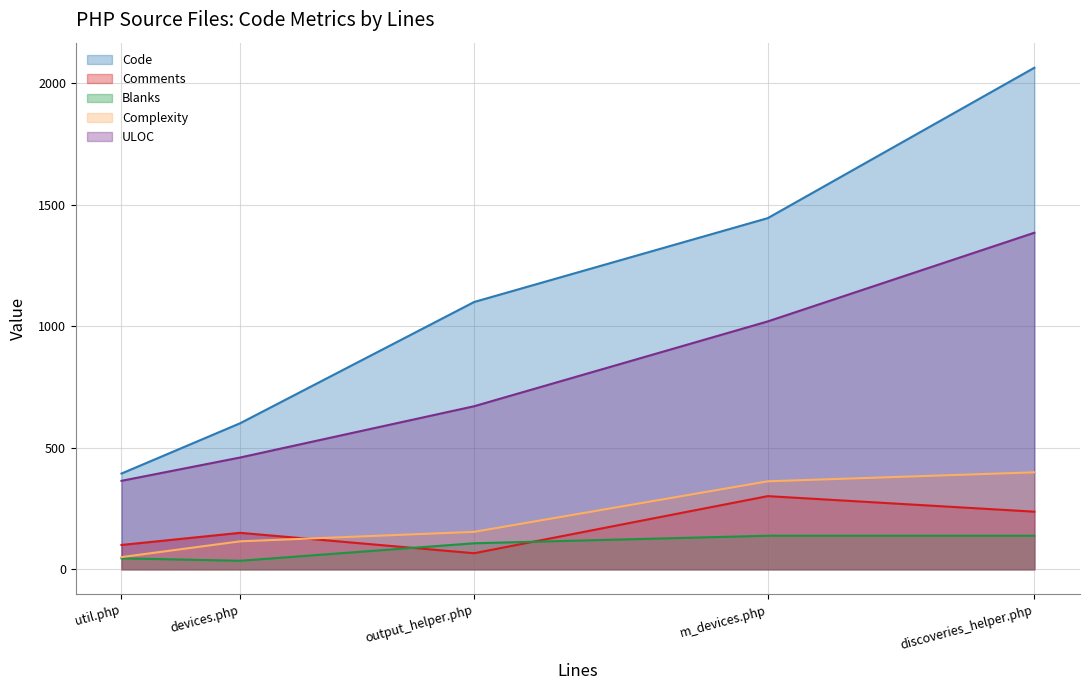

List the labels in order of Complexity value, largest first.

discoveries_helper.php, m_devices.php, output_helper.php, devices.php, util.php